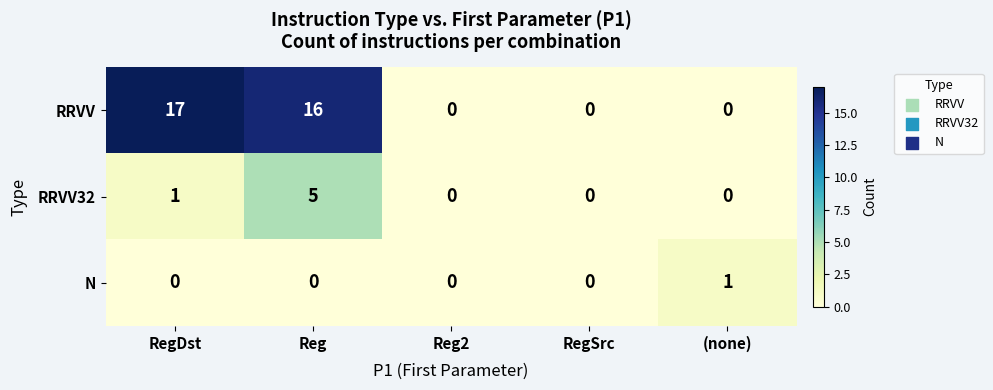

Between Reg and Reg2, which series saw the biggest shift?

RRVV